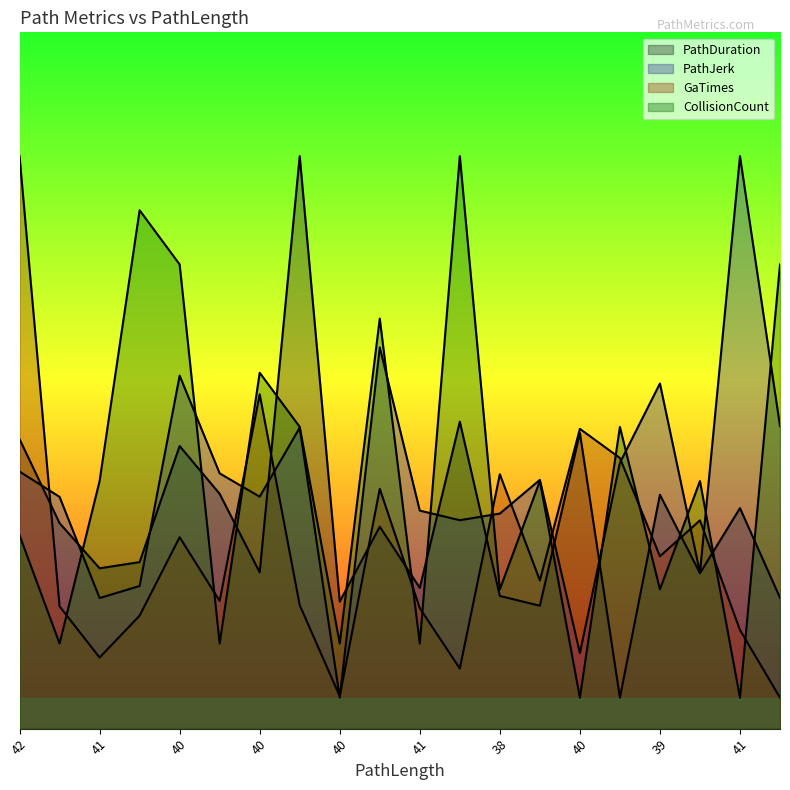

Does the chart have visible grid lines?

No